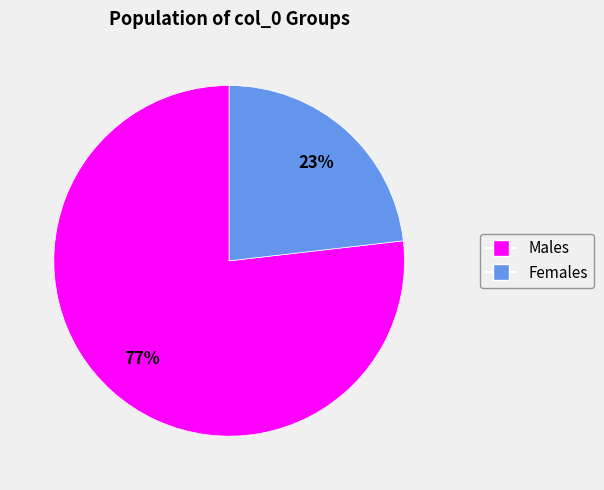

Does any single category account for the majority?

Yes